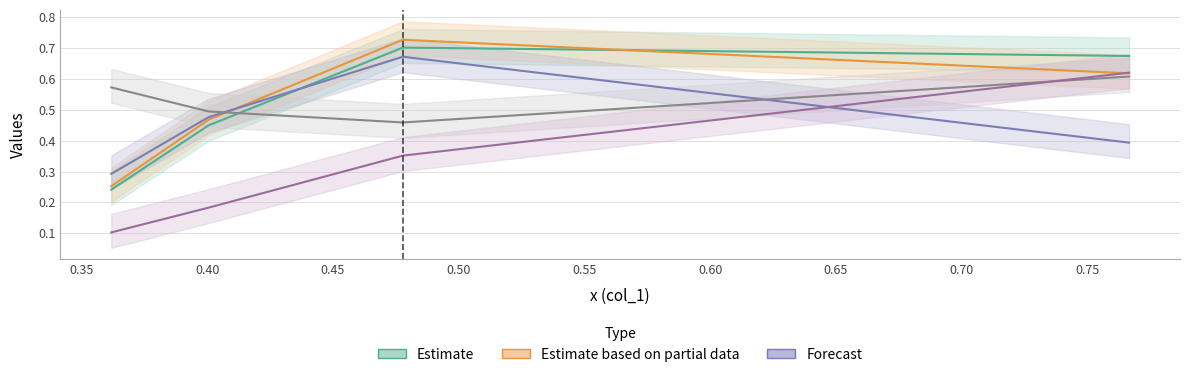

What is the value of the col_4 point at the 1st from the left?

0.6